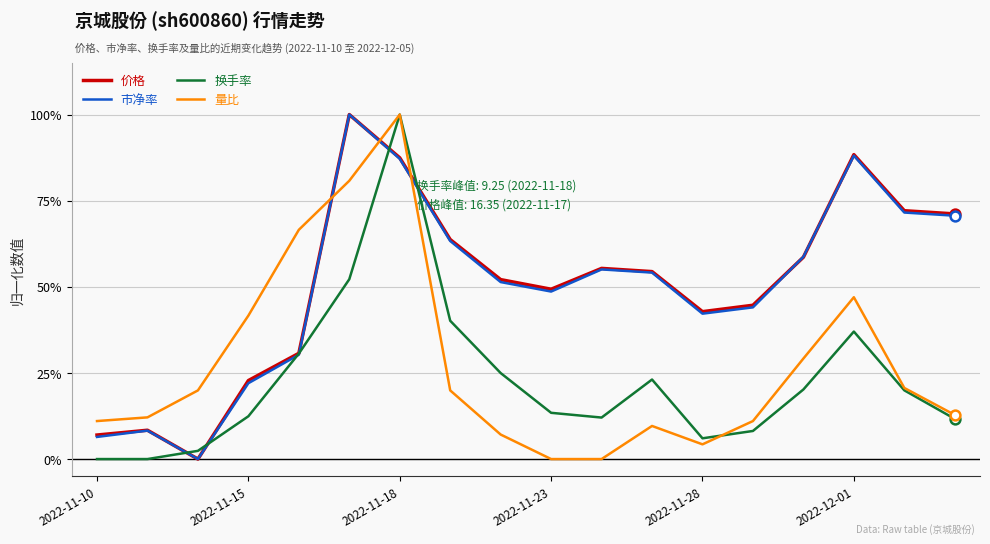

What are all the series names shown in the legend?

价格, 市净率, 换手率, 量比